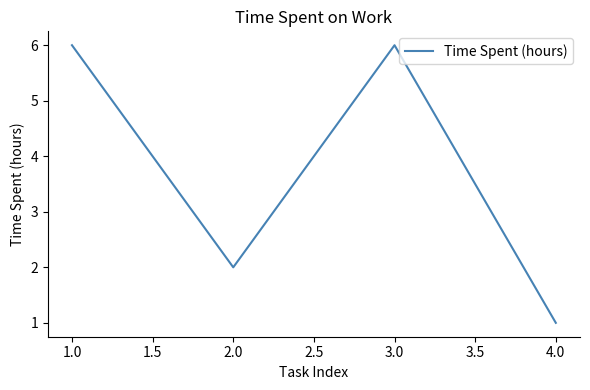

Count the values in the range 2 to 6.

3